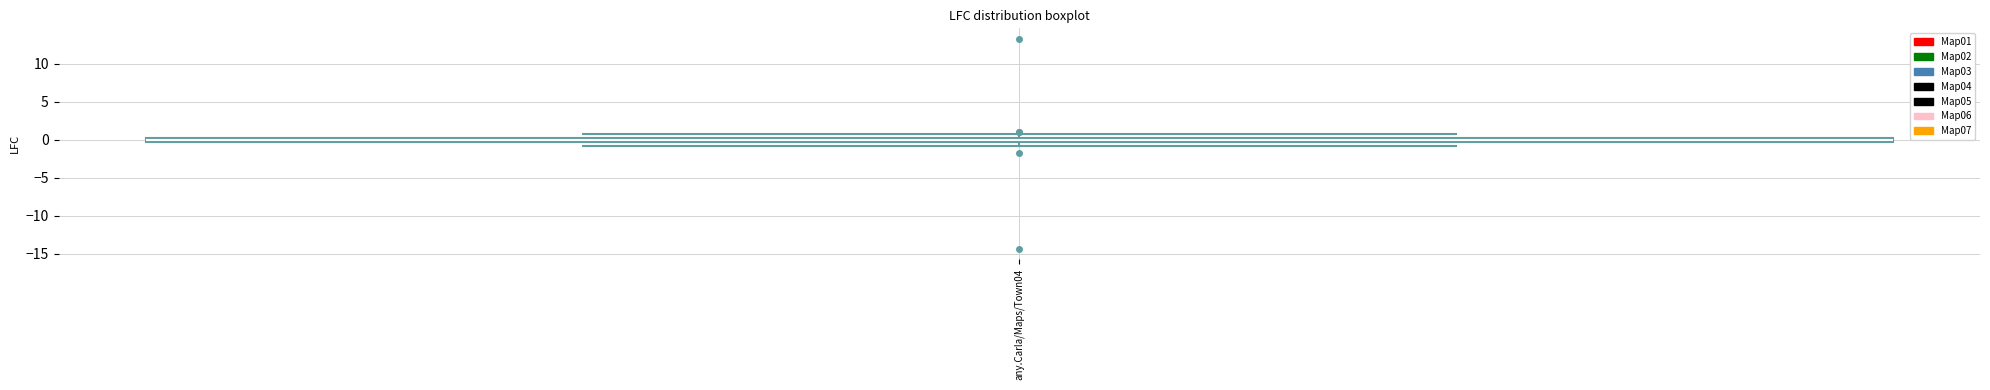

Where is the upper edge of the box for any.Carla/Maps/Town04 on the y-axis? The values are not printed on the chart, so give them approximately, as read against the axis.

0.0